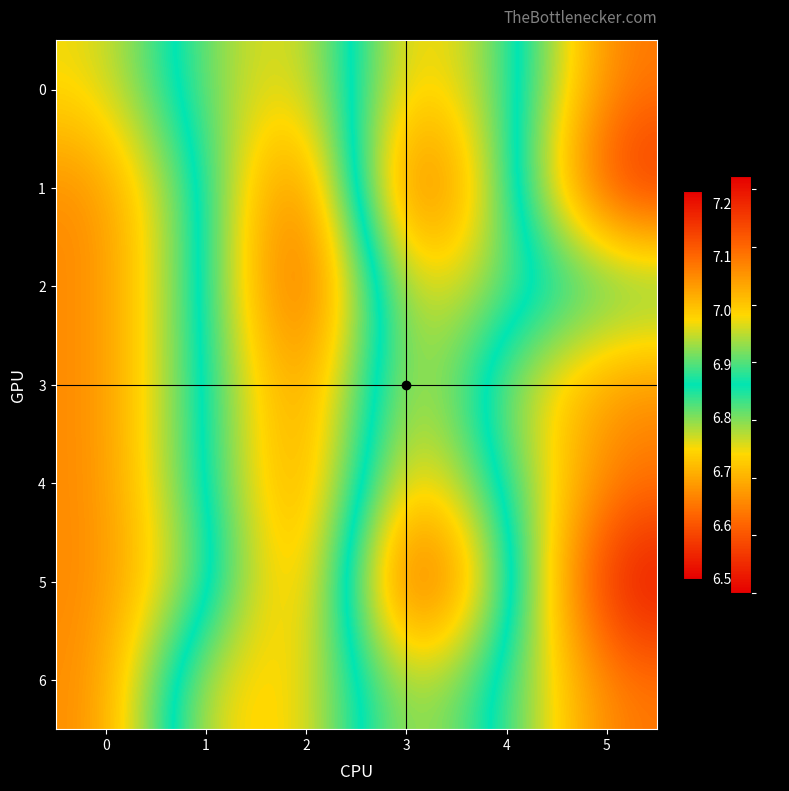

Rank the series by their maximum value, from lowest to highest.

0, 2, 3, 4, 6, 1, 5